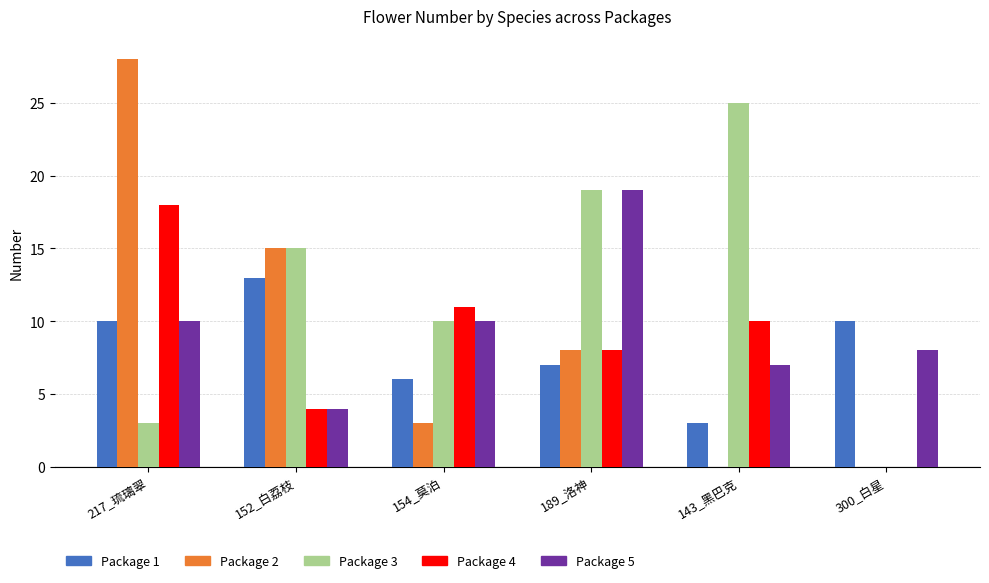

Reading right to left, extract all data points from this chart.

Package 1: 300_白星=10	143_黑巴克=3	189_洛神=7	154_莫泊=6	152_白荔枝=13	217_琉璃翠=10
Package 2: 300_白星=0	143_黑巴克=0	189_洛神=8	154_莫泊=3	152_白荔枝=15	217_琉璃翠=28
Package 3: 300_白星=0	143_黑巴克=25	189_洛神=19	154_莫泊=10	152_白荔枝=15	217_琉璃翠=3
Package 4: 300_白星=0	143_黑巴克=10	189_洛神=8	154_莫泊=11	152_白荔枝=4	217_琉璃翠=18
Package 5: 300_白星=8	143_黑巴克=7	189_洛神=19	154_莫泊=10	152_白荔枝=4	217_琉璃翠=10